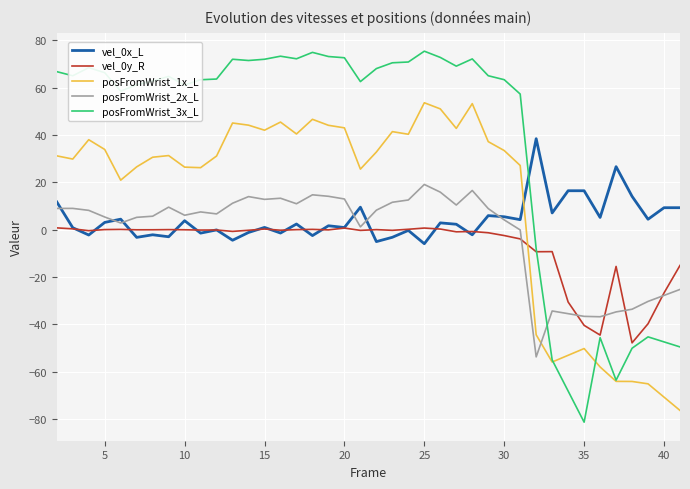

What is the maximum value for posFromWrist_1x_L?

53.7